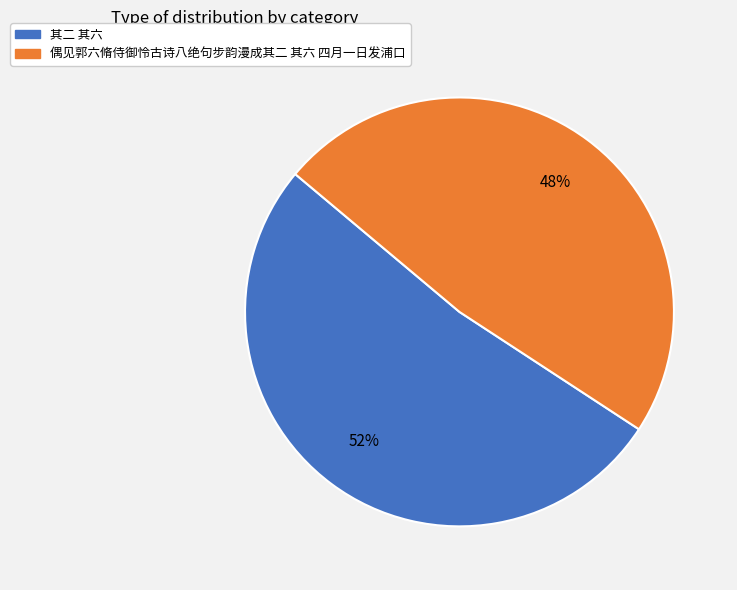

Count the number of slices in the pie.

2